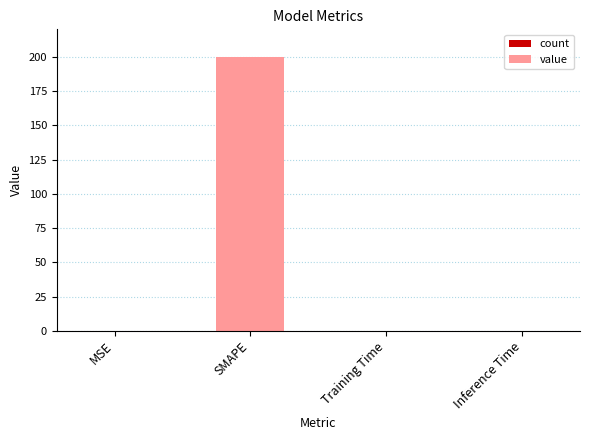

What is the maximum value shown in the chart?

200.0